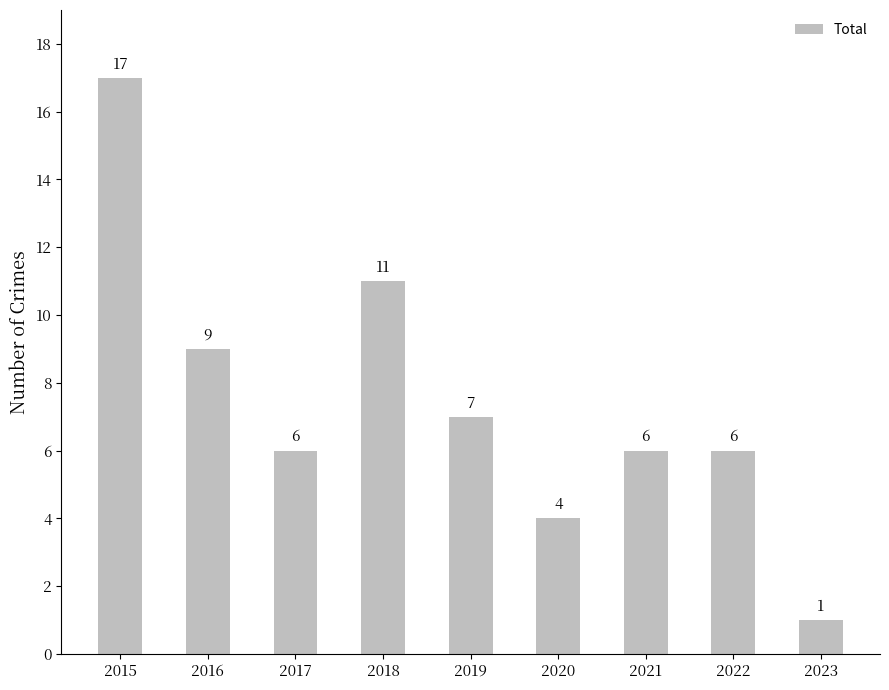

Reading left to right, transcribe all the data shown in this chart.

17	9	6	11	7	4	6	6	1